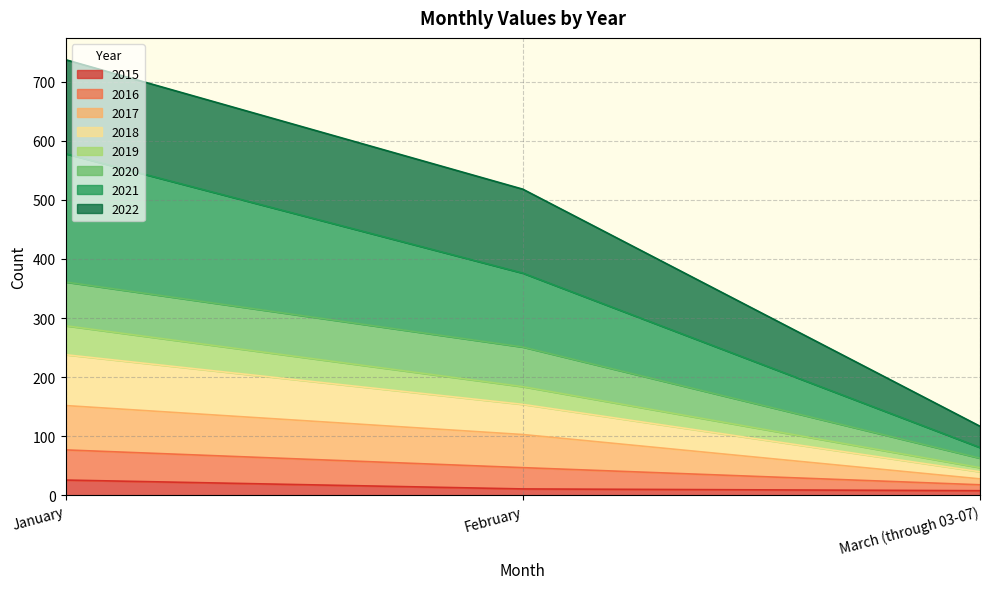

At which category is the sum across all series the highest?

January